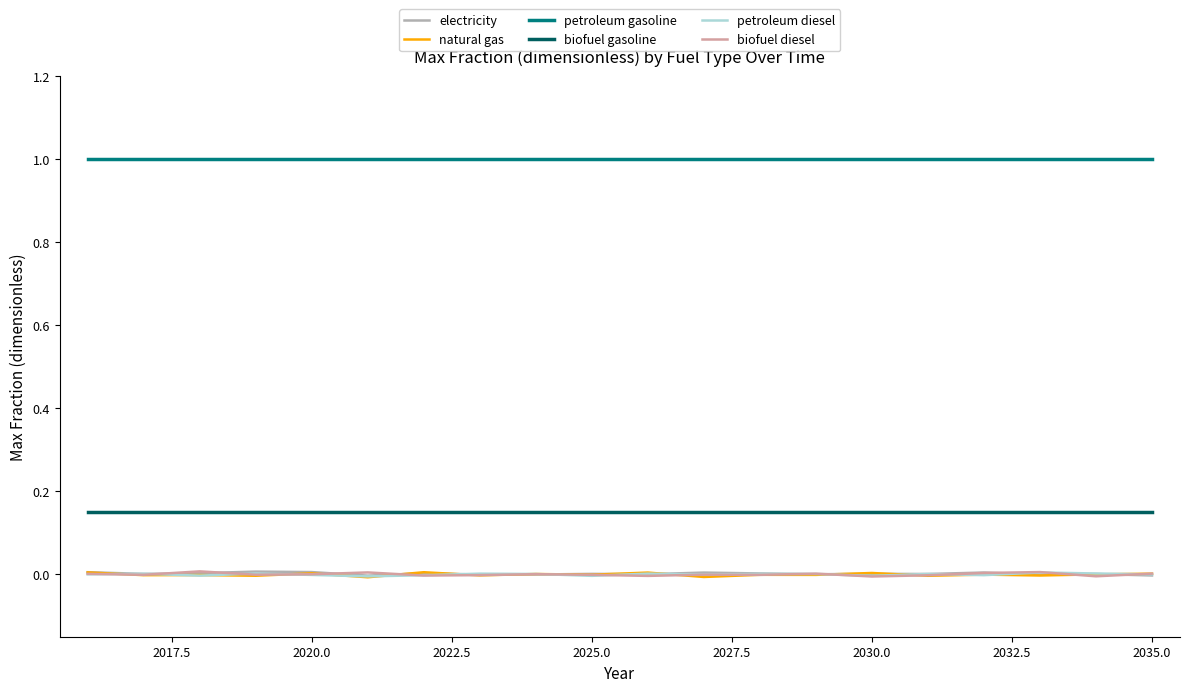

Rank the series by their maximum value, from lowest to highest.

petroleum diesel, natural gas, electricity, biofuel diesel, biofuel gasoline, petroleum gasoline